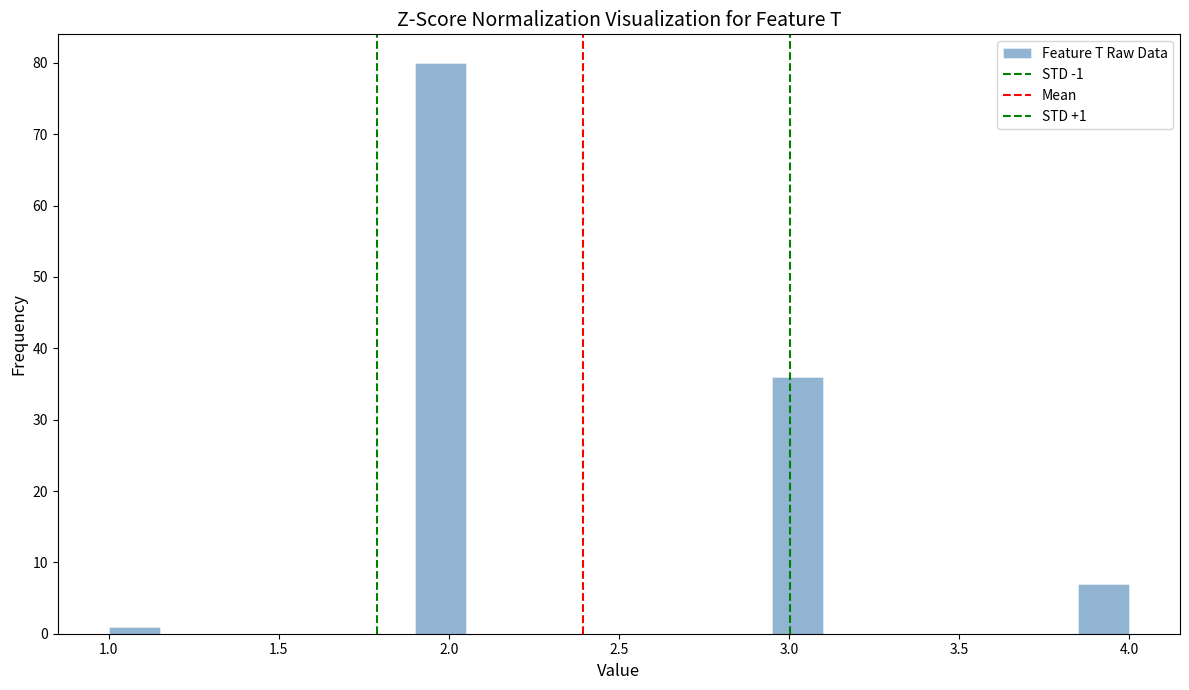

Read against the x-axis, roughly where is the centre of the tallest bar?

2.00